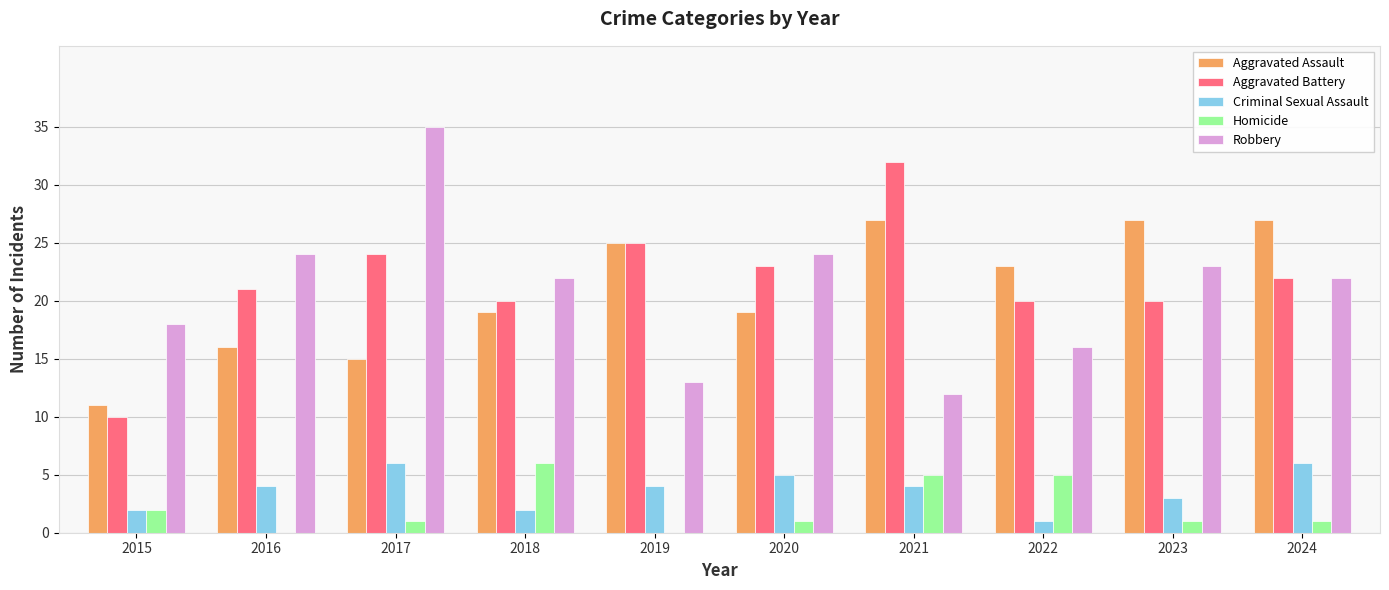

What is the sum of the Aggravated Assault values at 2017 and 2018?

34